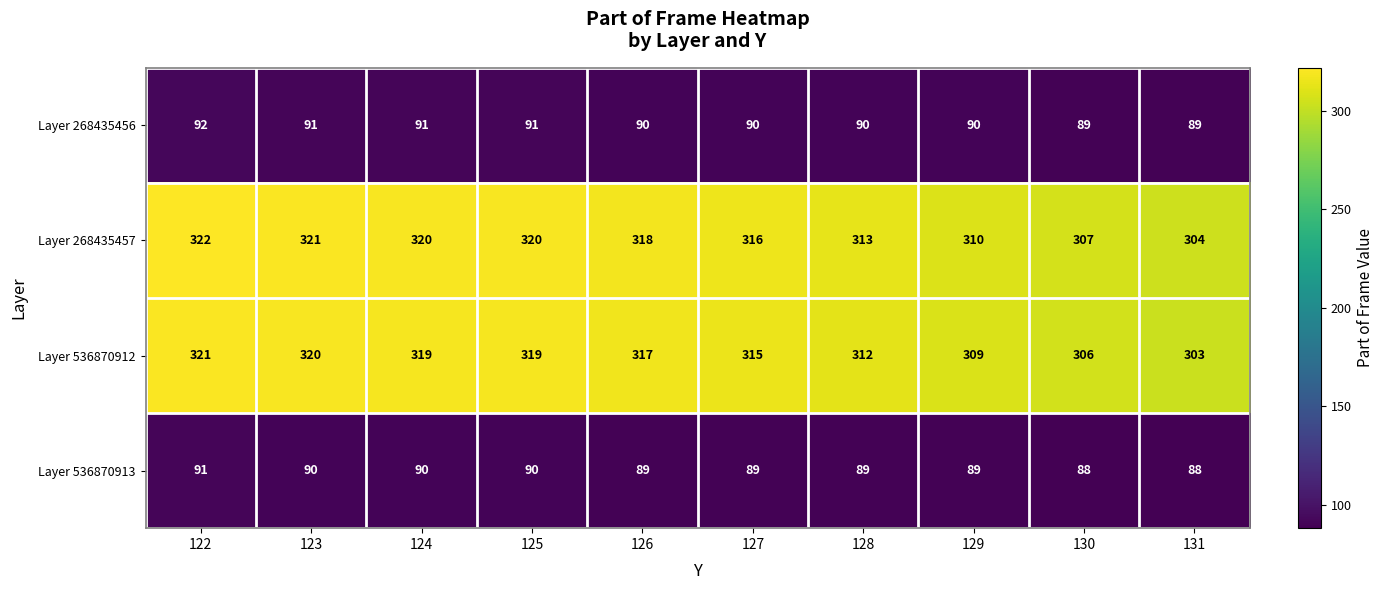

How many data points in Layer 536870912 are less than 317?

5